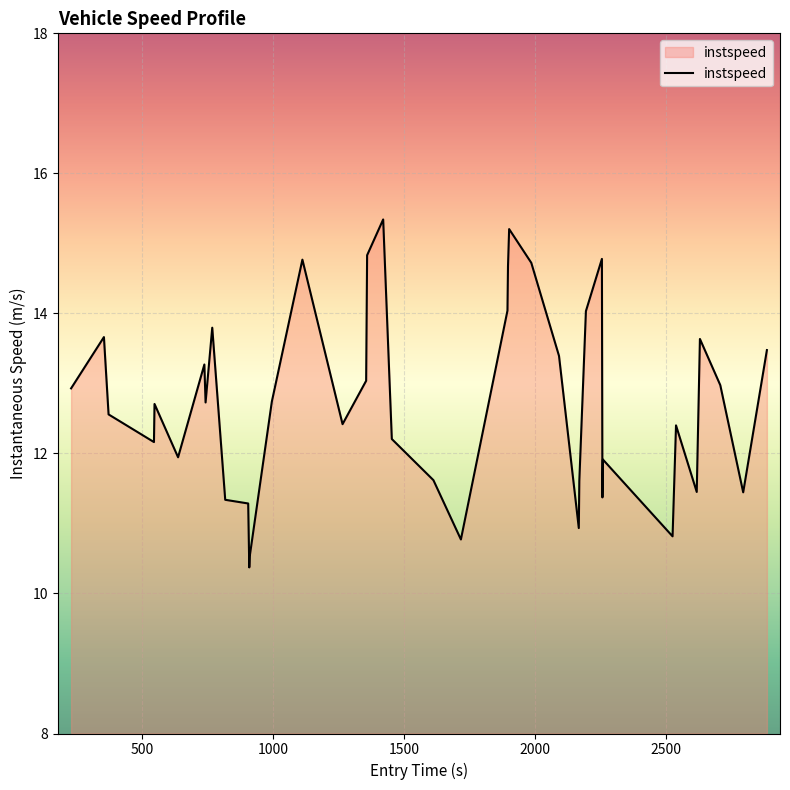

What is the difference between the maximum and minimum values?

5.0